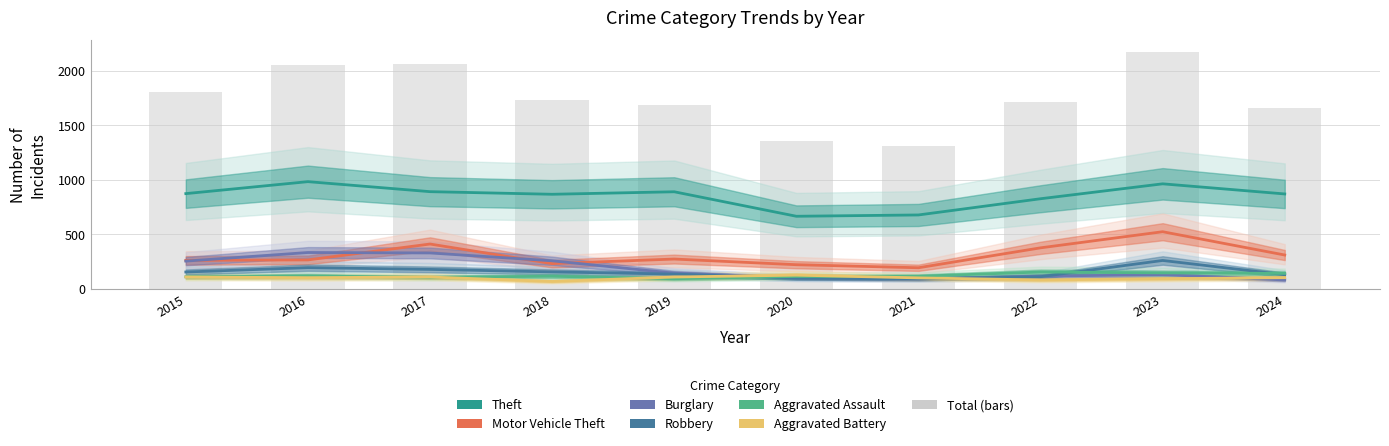

List the series in order of their peak value, highest first.

Theft, Motor Vehicle Theft, Burglary, Robbery, Aggravated Assault, Aggravated Battery